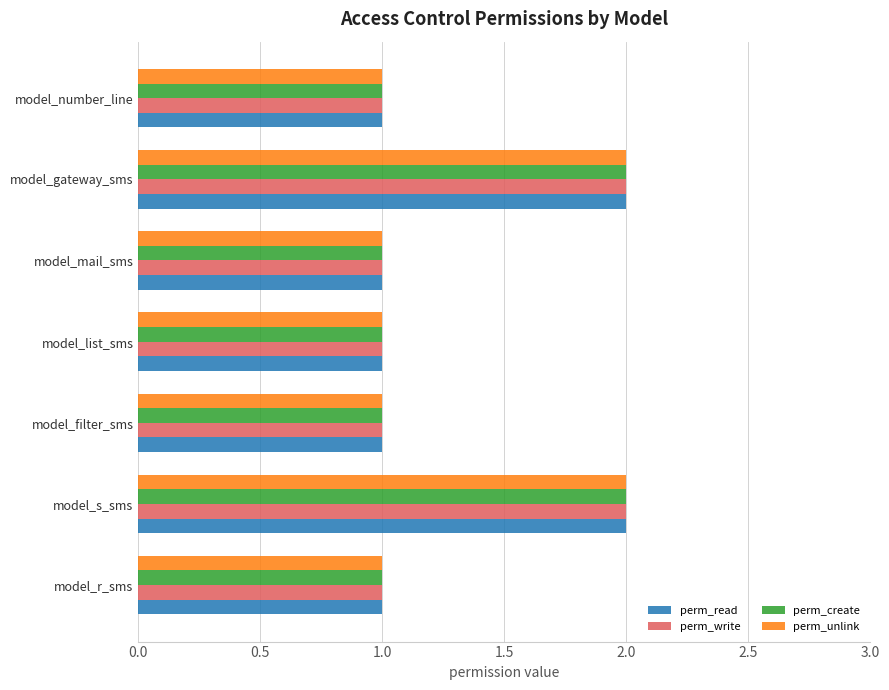

The value of perm_create at model_mail_sms is 0. True or false?

False